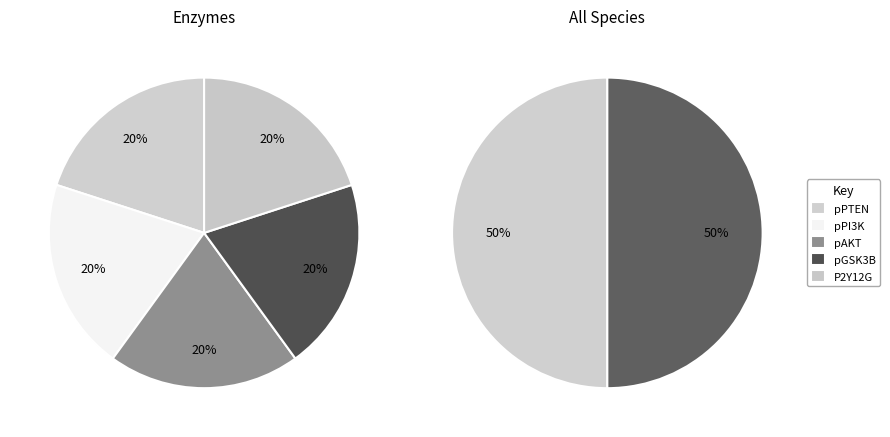

Is it true that ATP is 1% of the pie?

False